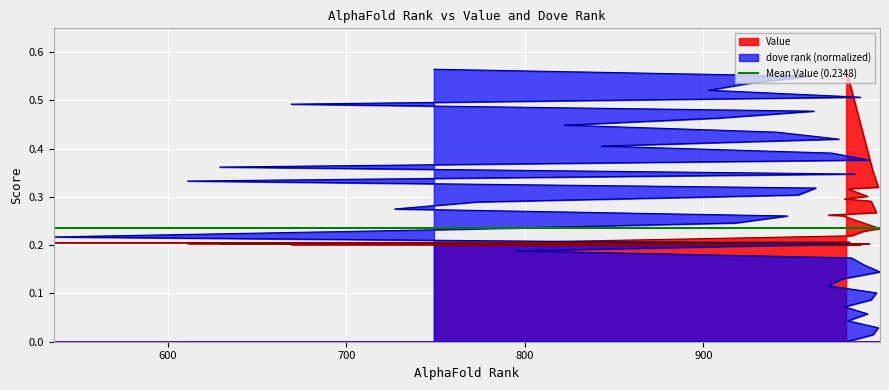

How many data points in dove rank are above 0?

39